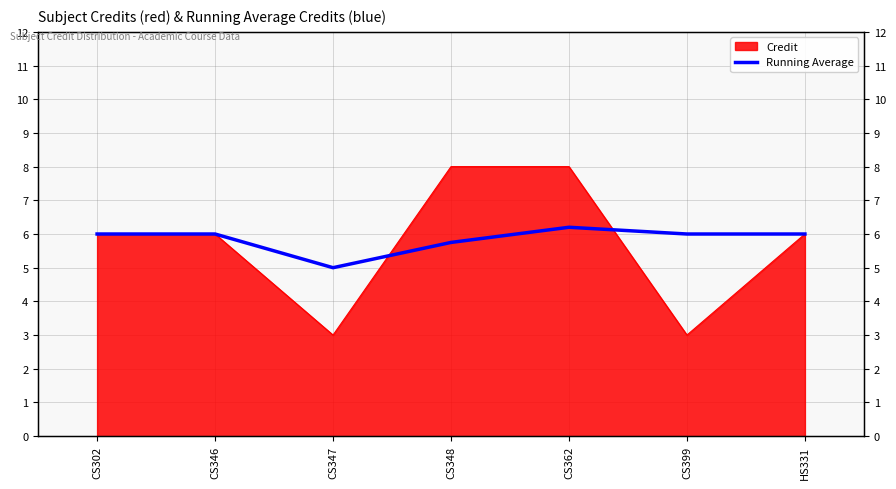

Where is the first local maximum?

CS362